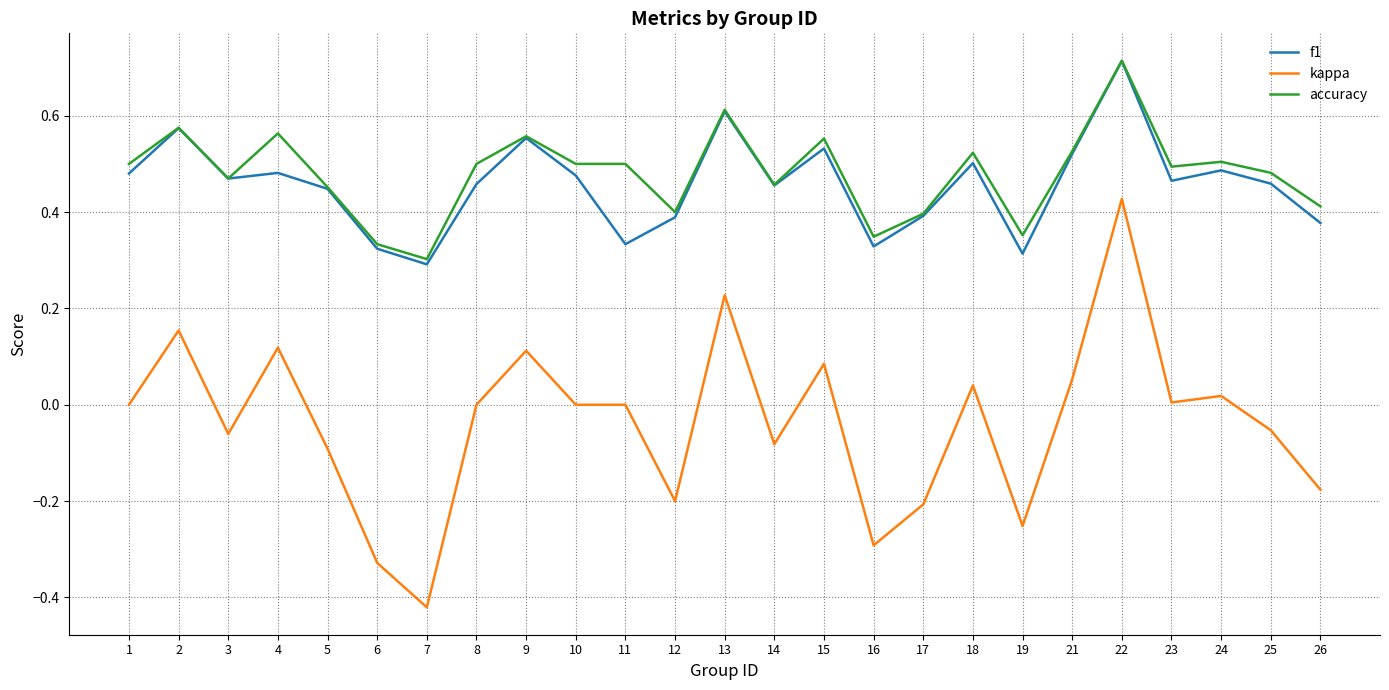

How many categories are shown in the chart?

25